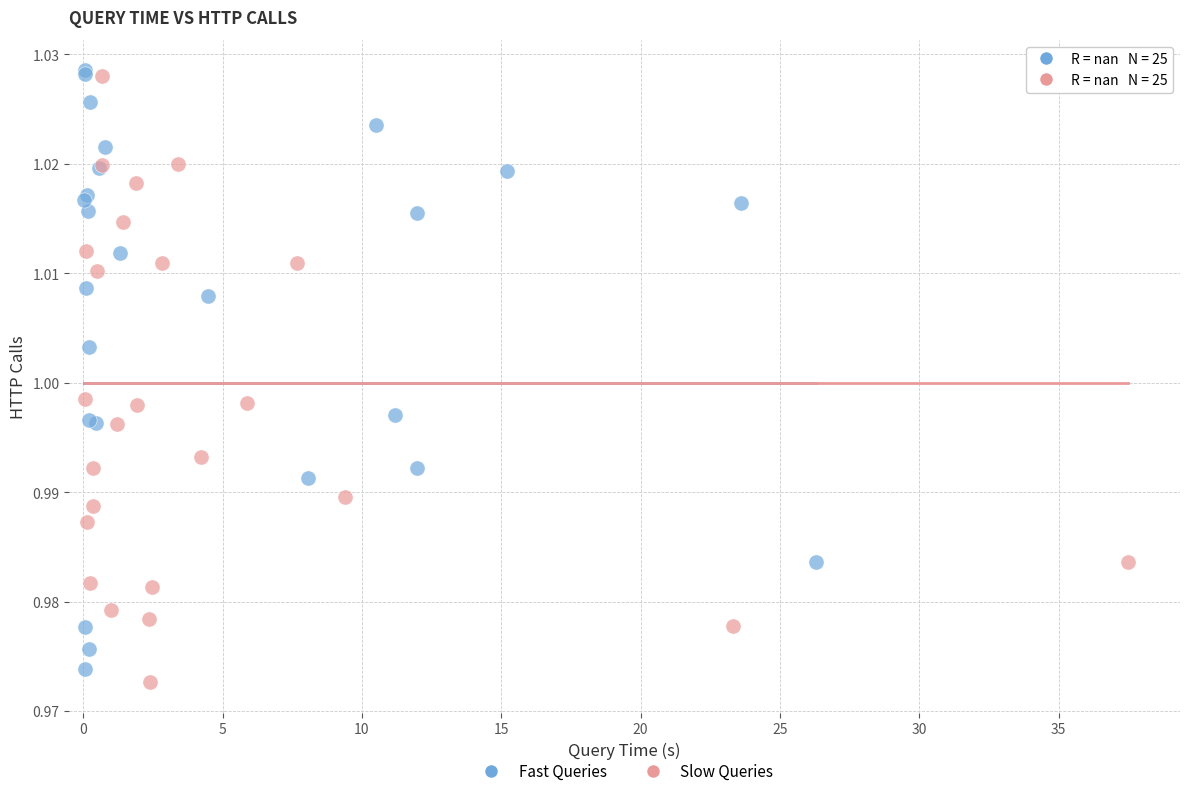

What are all the series names shown in the legend?

Fast Queries, Slow Queries